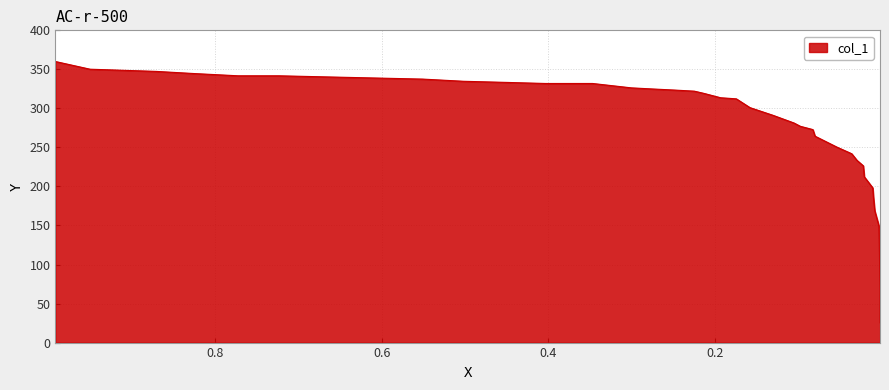

How many lines are shown in the chart?

1